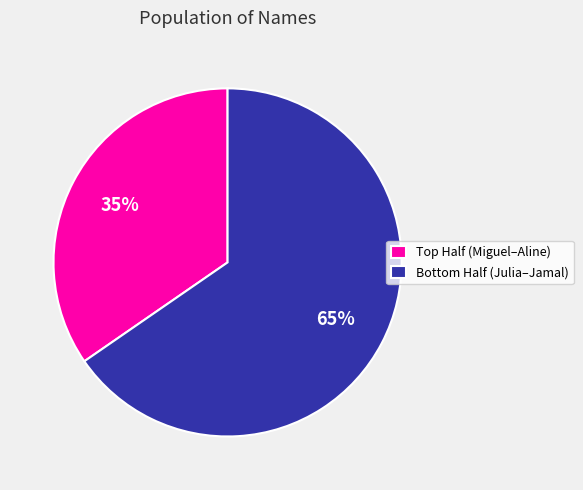

Which slice is the largest?

Bottom Half (Julia–Jamal)